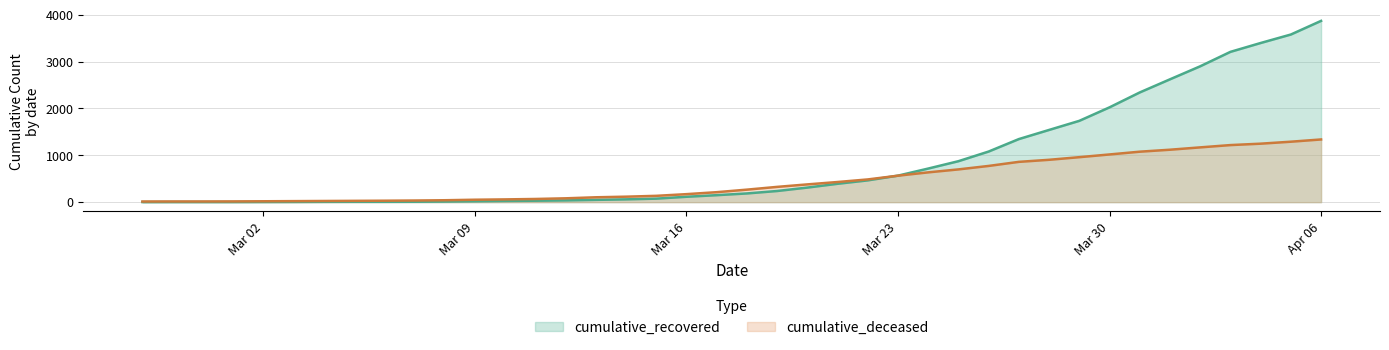

Which category has the lowest value in the cumulative_recovered series?

2020-02-27